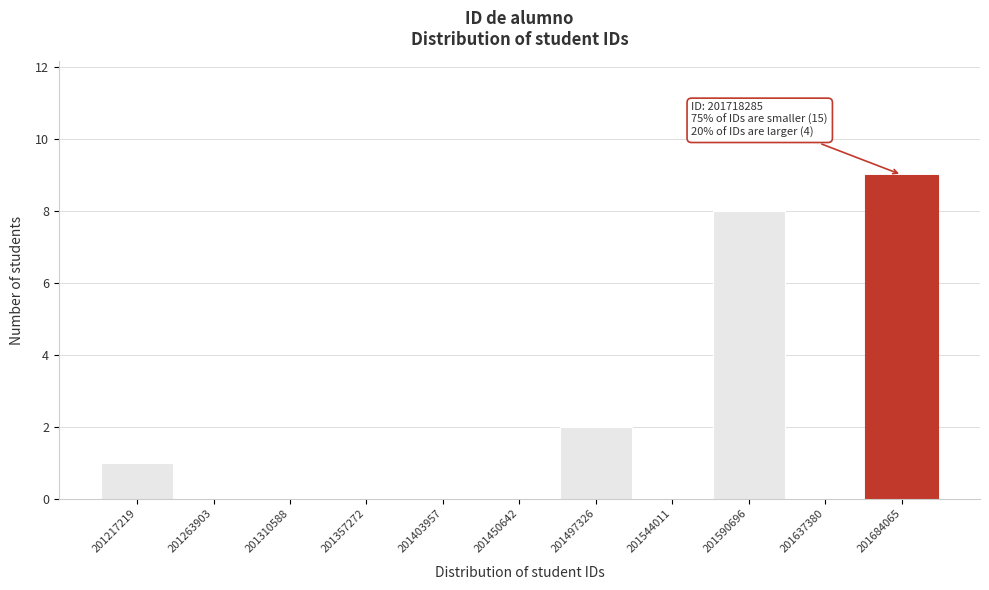

Reading left to right, extract all data points from this chart.

201217219=1	201263903=0	201310588=0	201357272=0	201403957=0	201450642=0	201497326=2	201544011=0	201590696=8	201637380=0	201684065=9